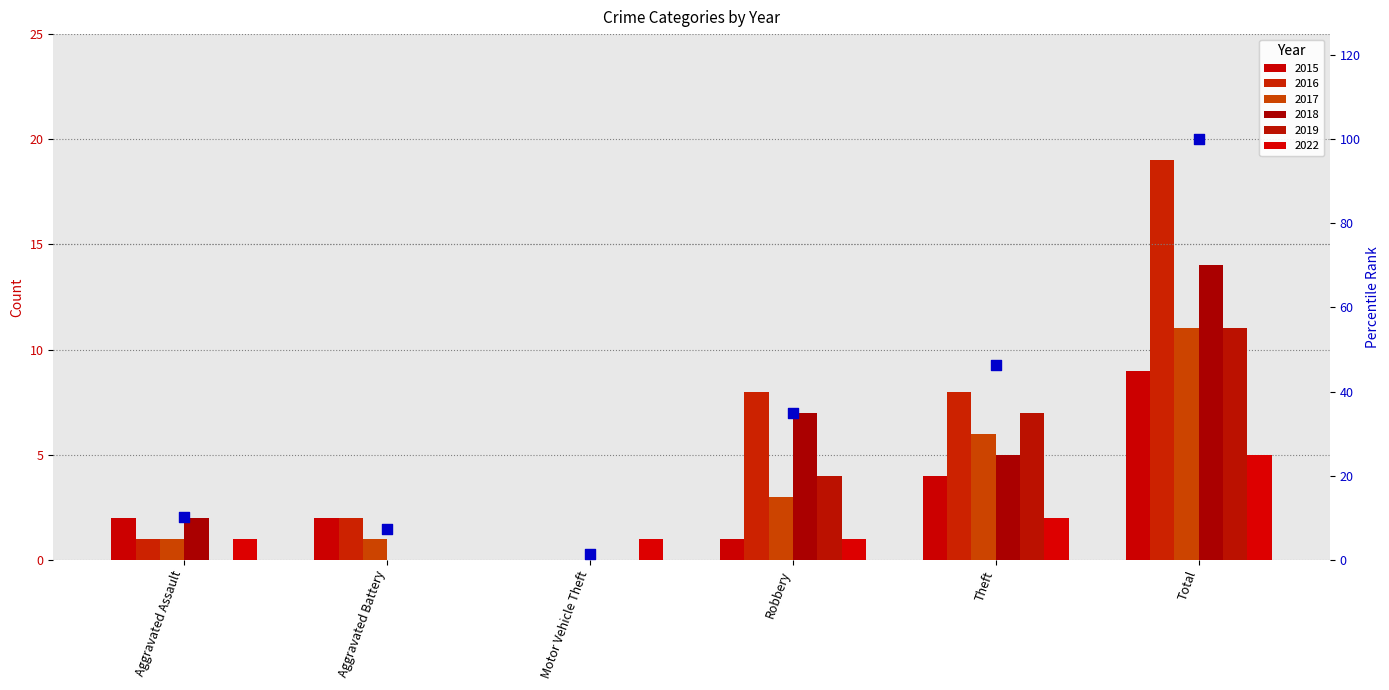

Between Aggravated Battery and Motor Vehicle Theft, which is larger?

Aggravated Battery